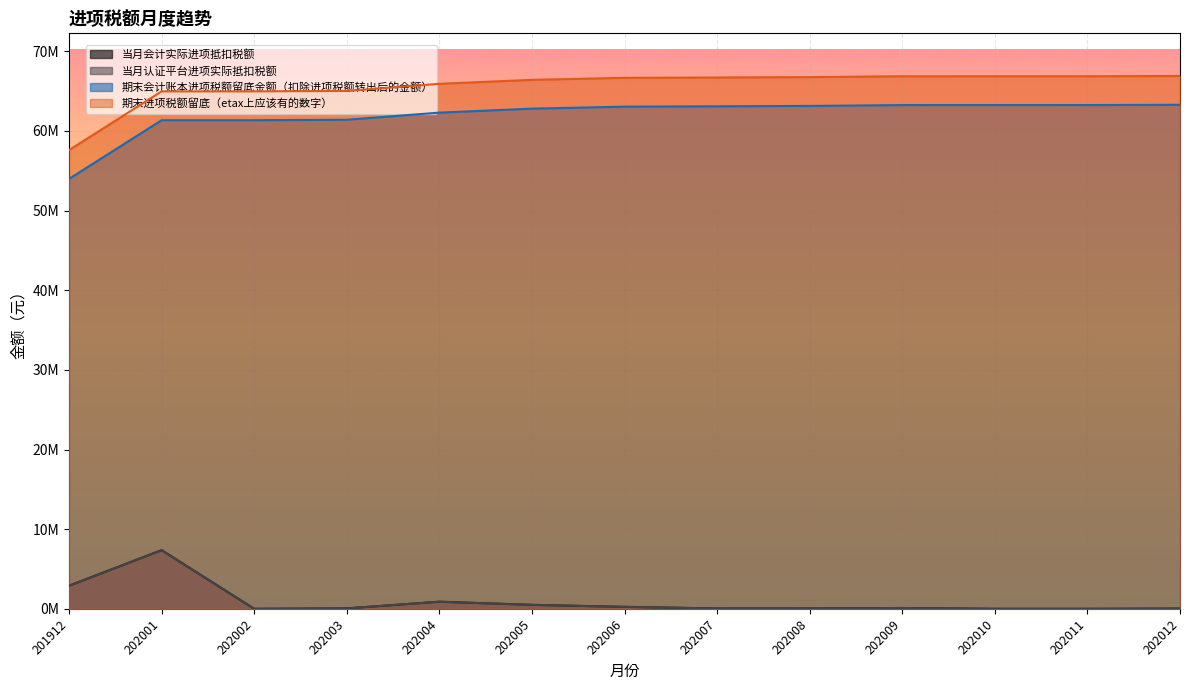

Between 202002 and 202003, which is larger?

202003